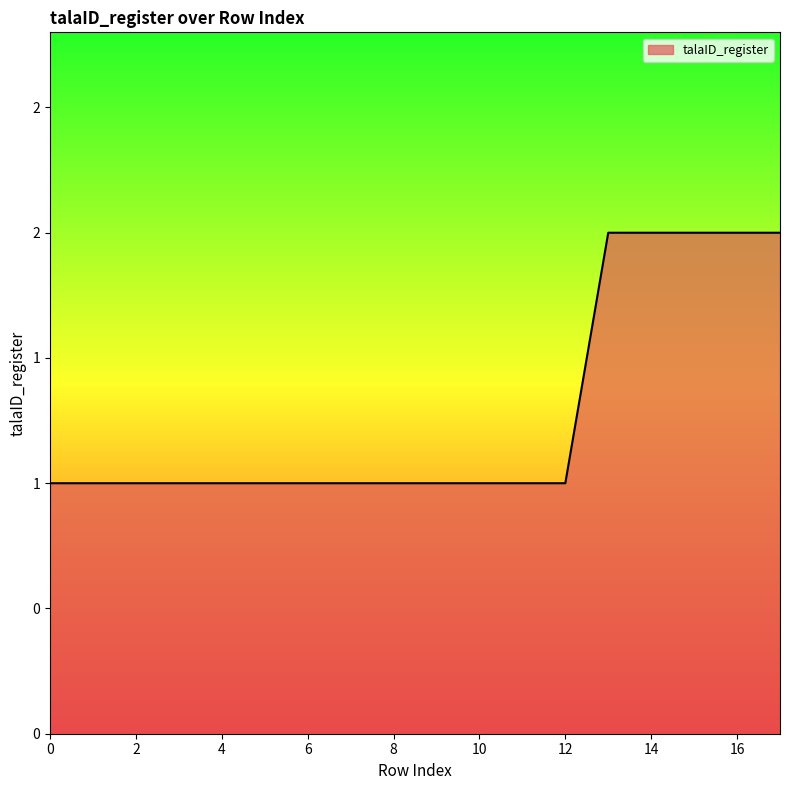

Does the chart have visible grid lines?

No